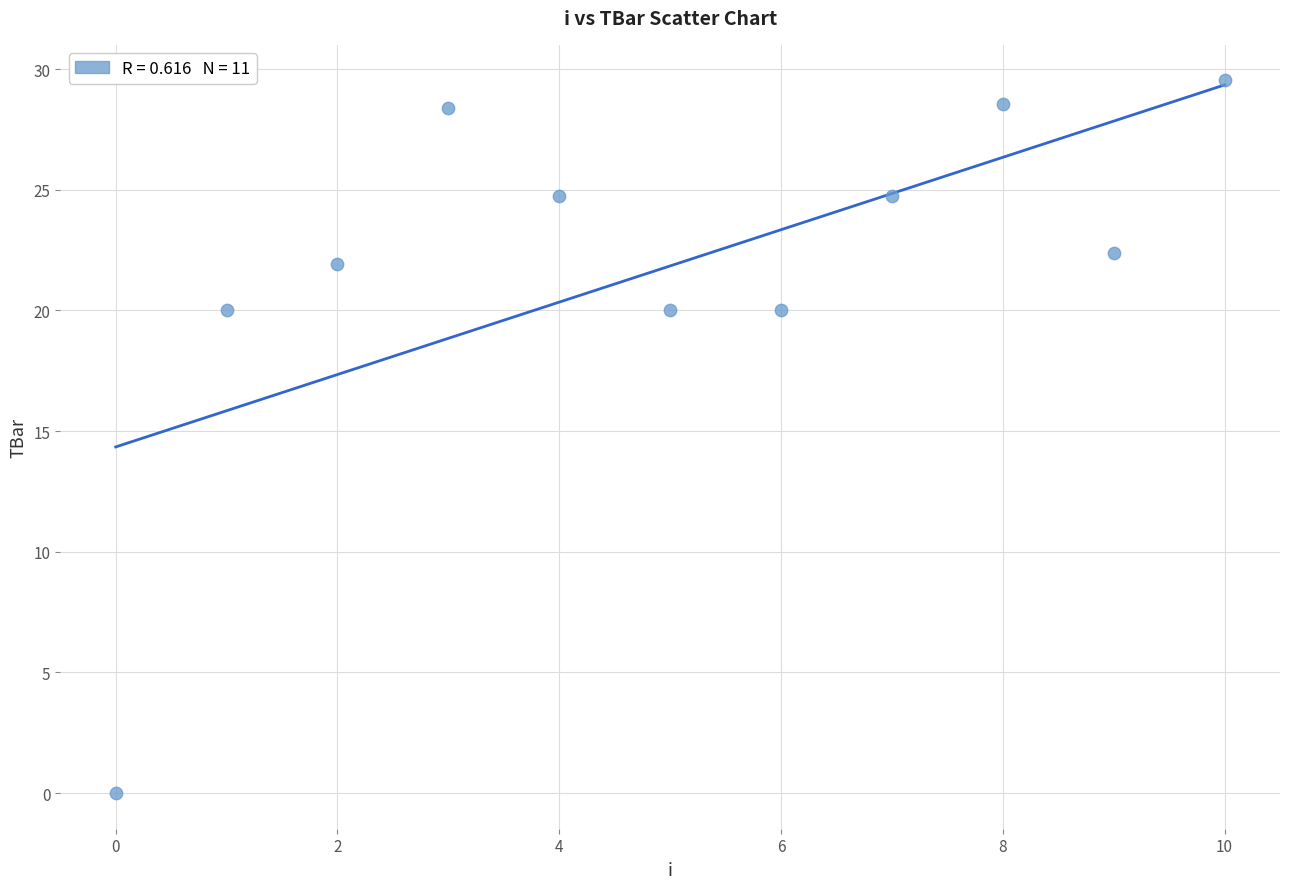

What is the average Y value?

21.8